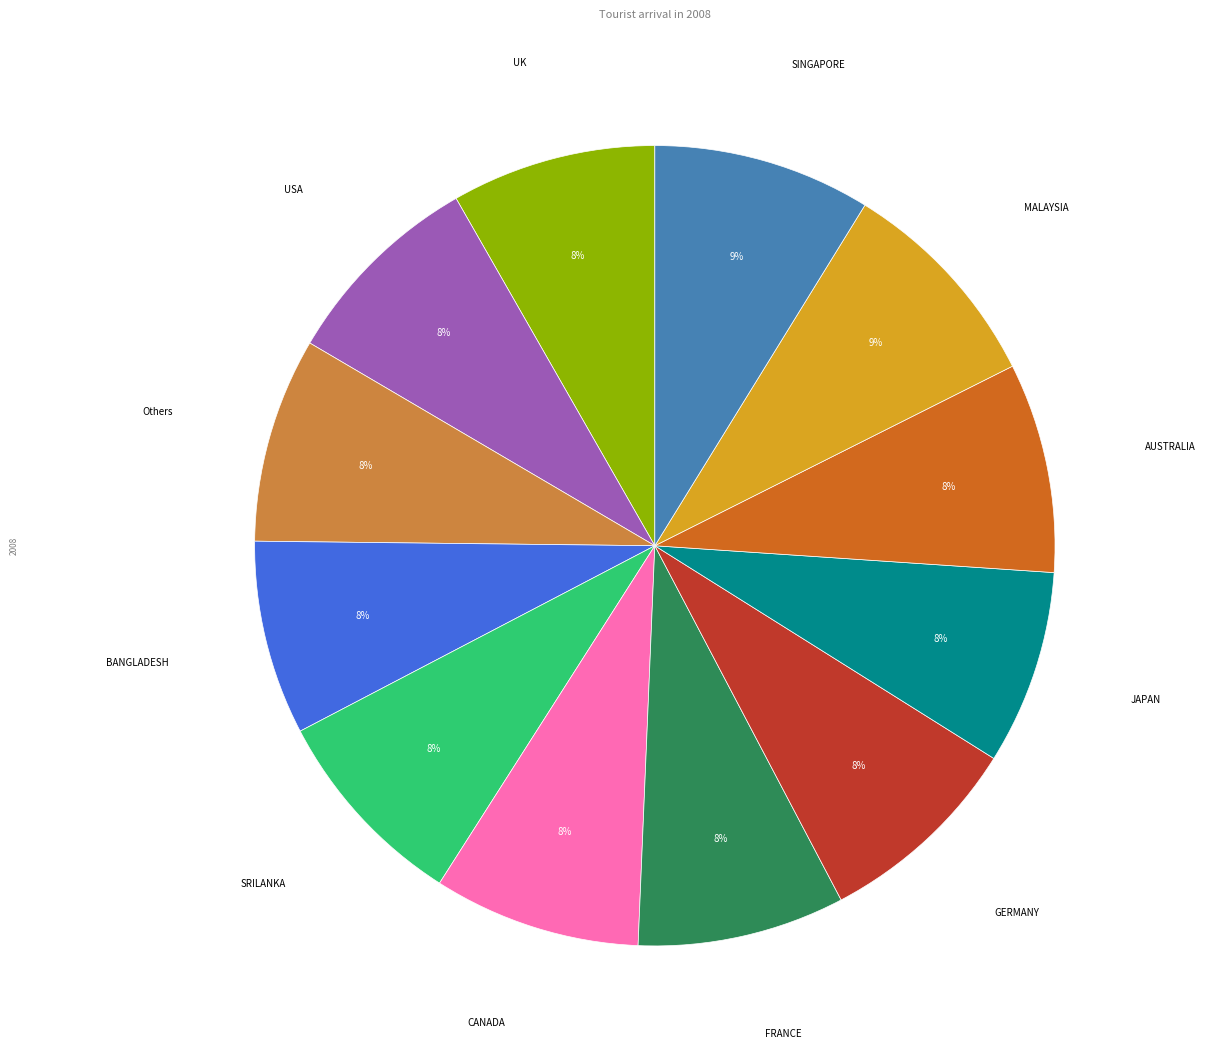

To the nearest percent, what is the difference between the largest and smallest slice percentages?

1%